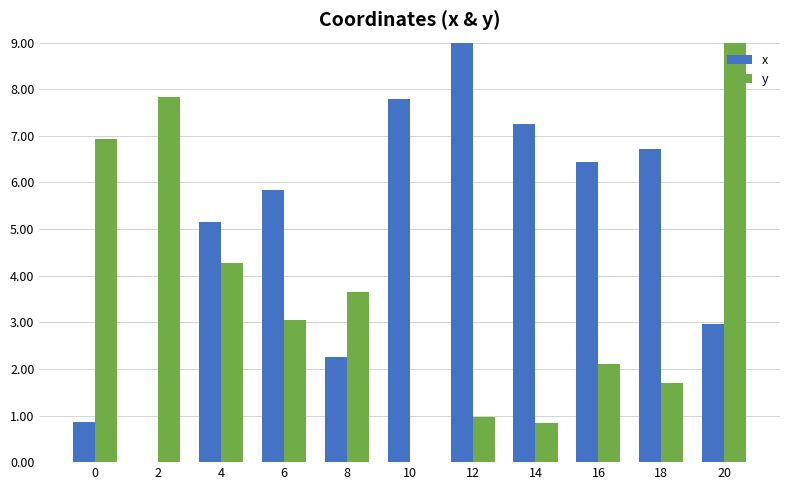

Count the number of categories in the chart.

11